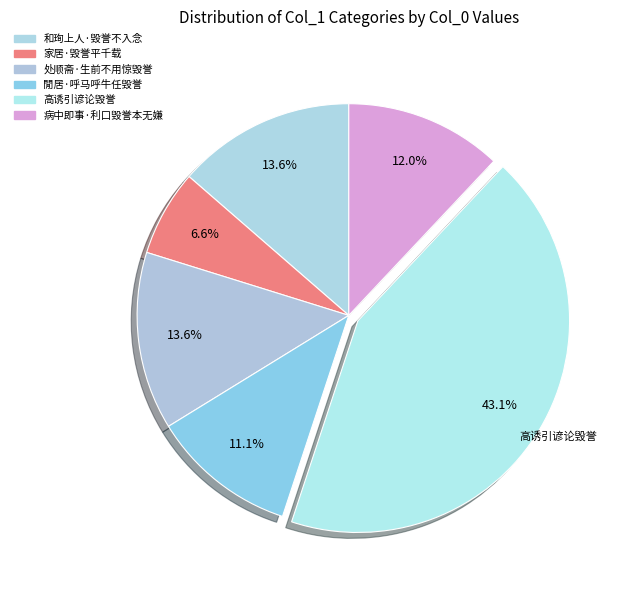

To the nearest percent, what is the difference between the 閒居·呼马呼牛任毁誉 and 和珣上人·毁誉不入念 slice percentages?

2%